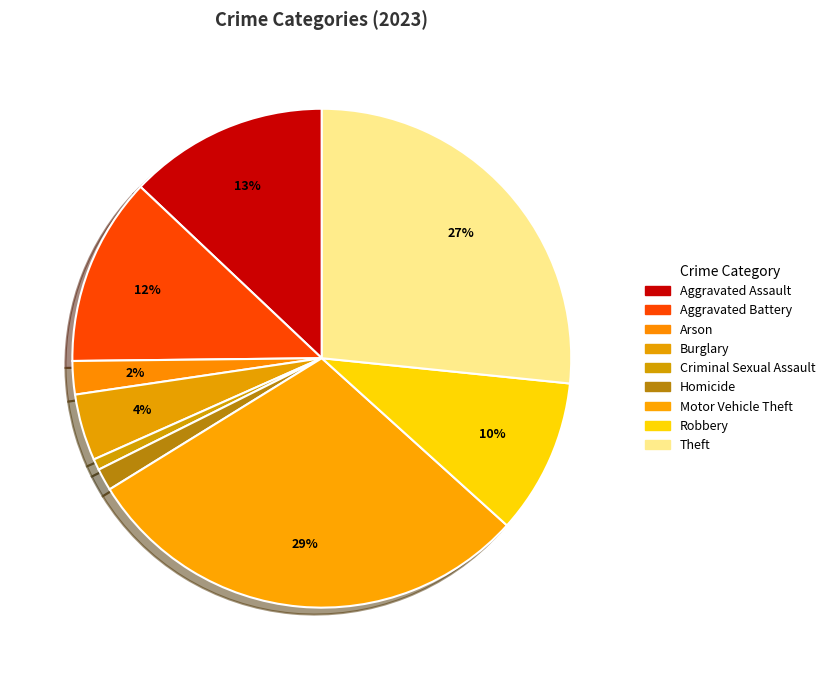

The Aggravated Assault slice represents 13% of the pie. True or false?

True